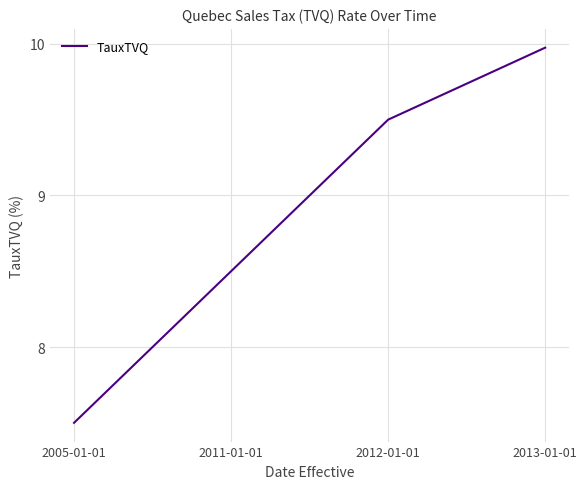

Where does the data first go above 9?

2012-01-01